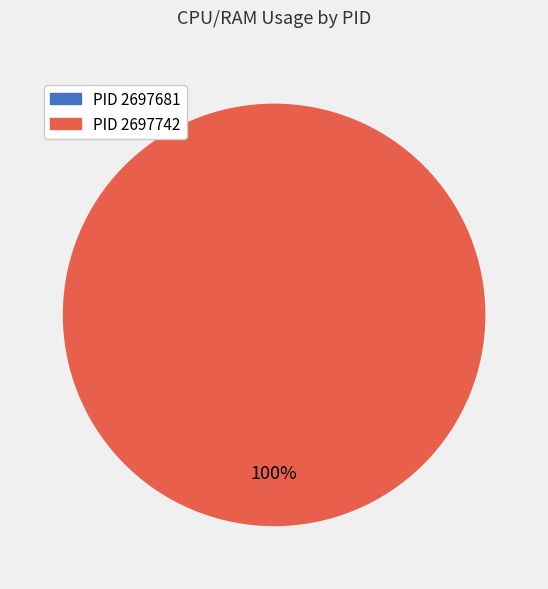

Is there a majority slice in this chart?

Yes